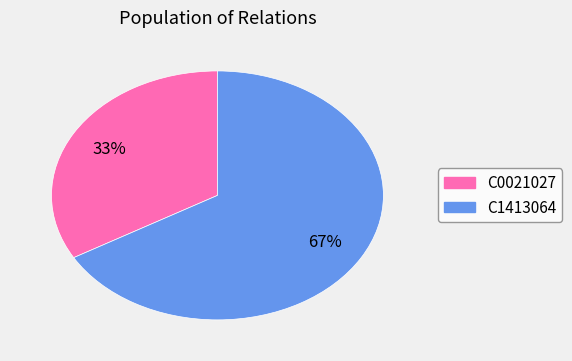

Combined, do C0021027 and C1413064 account for over 50%?

Yes